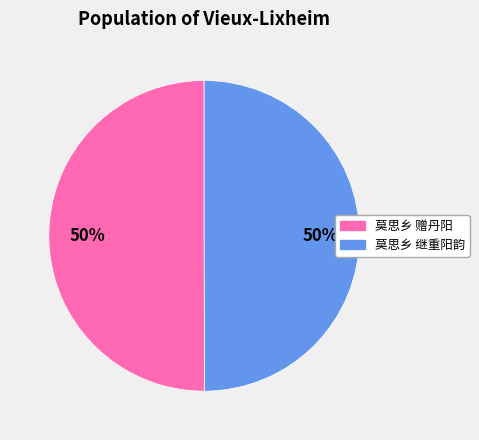

The 莫思乡 赠丹阳 slice represents 61% of the pie. True or false?

False